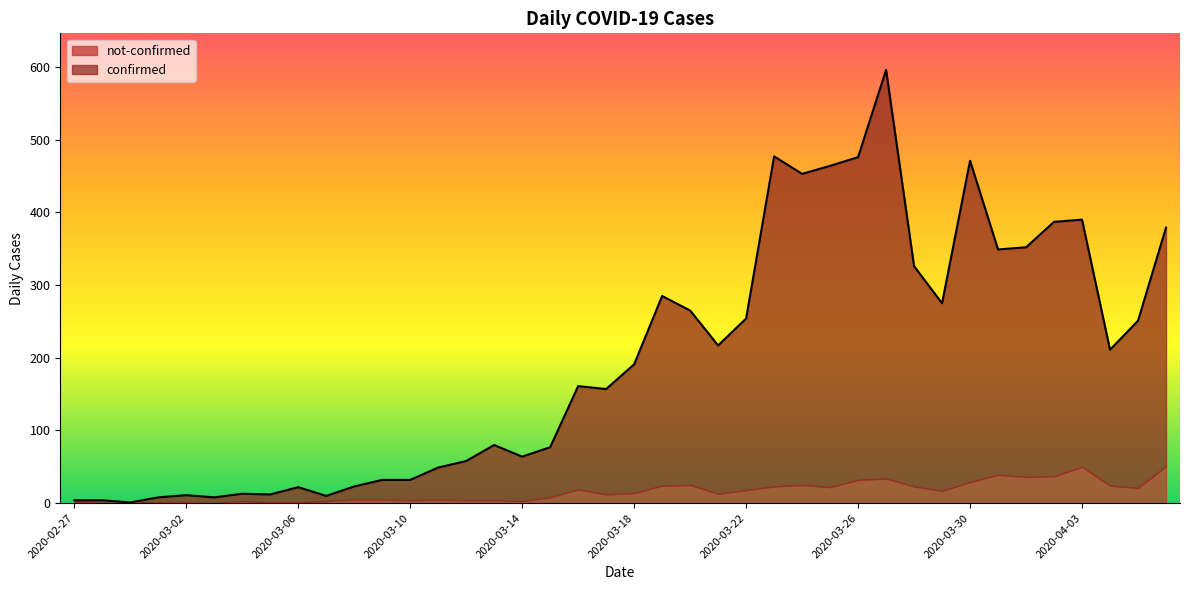

How many data points are less than 191?

20